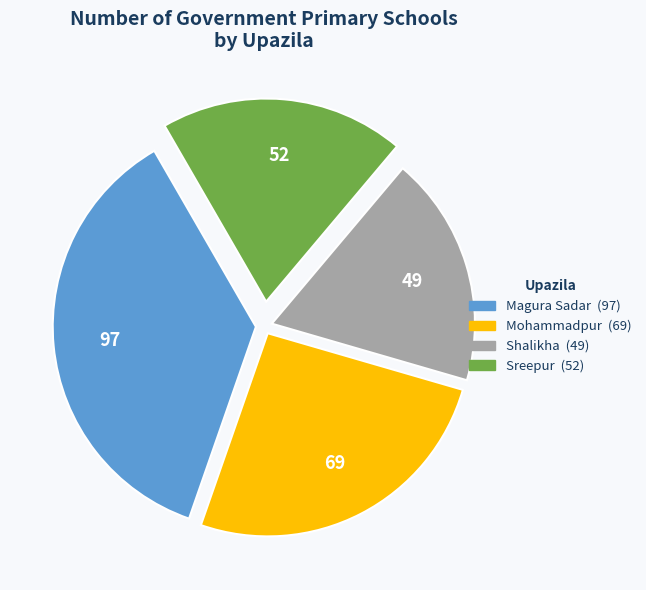

The Mohammadpur slice represents 26% of the pie. True or false?

True